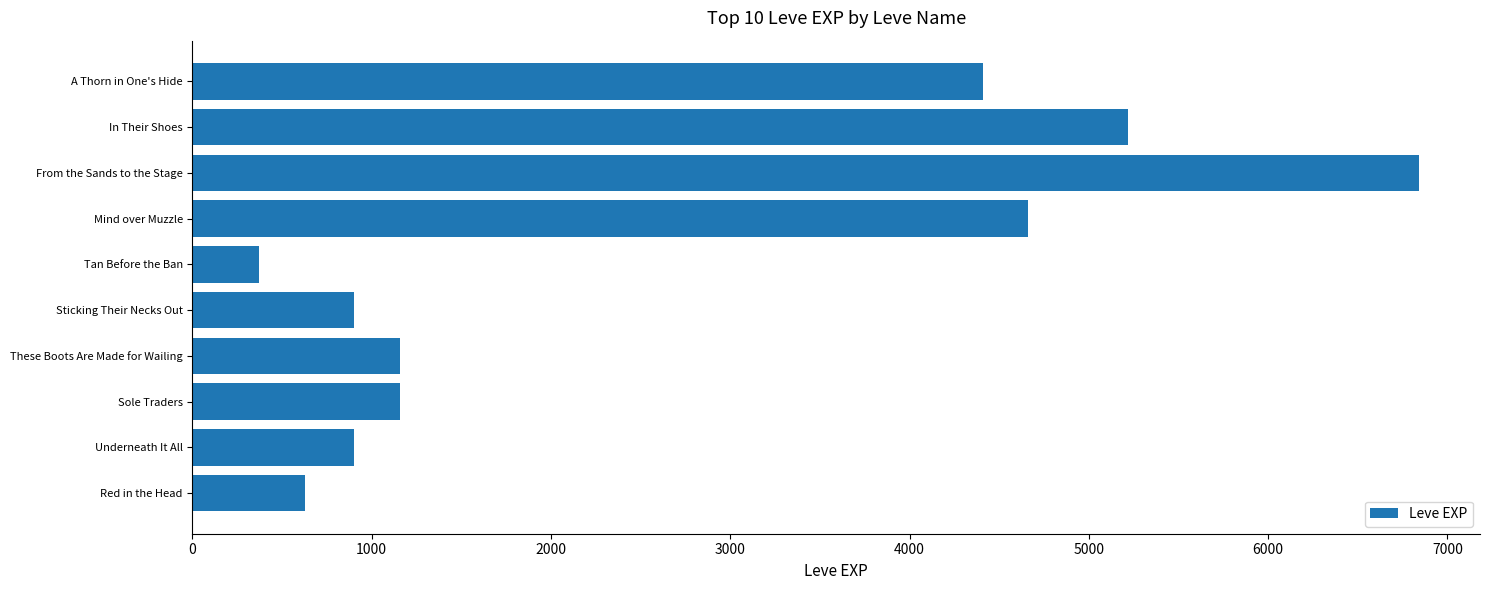

What is the maximum value shown in the chart?

6840